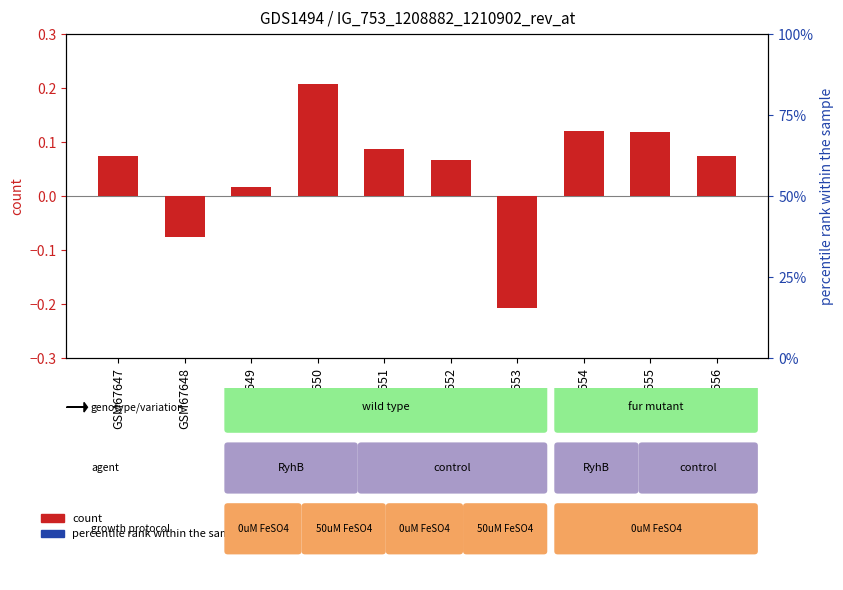

The chart shows a value of 0.1 at GSM67652. True or false?

True